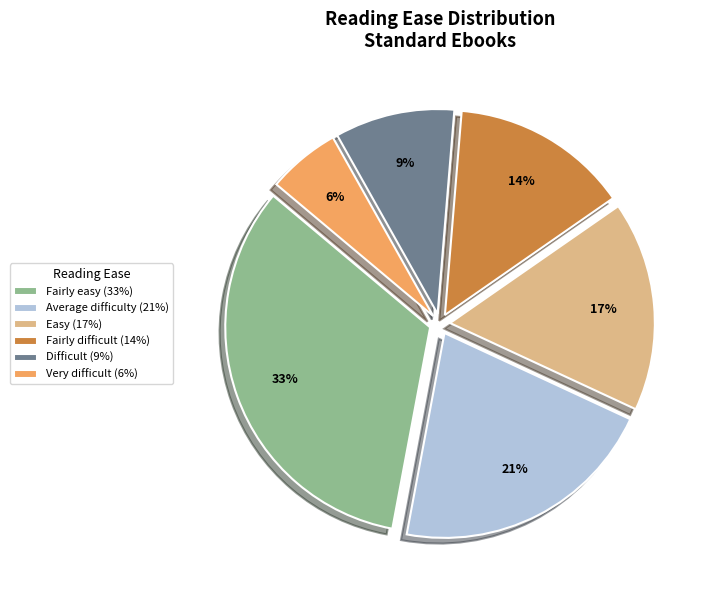

To the nearest percent, what portion does Average difficulty represent?

21%